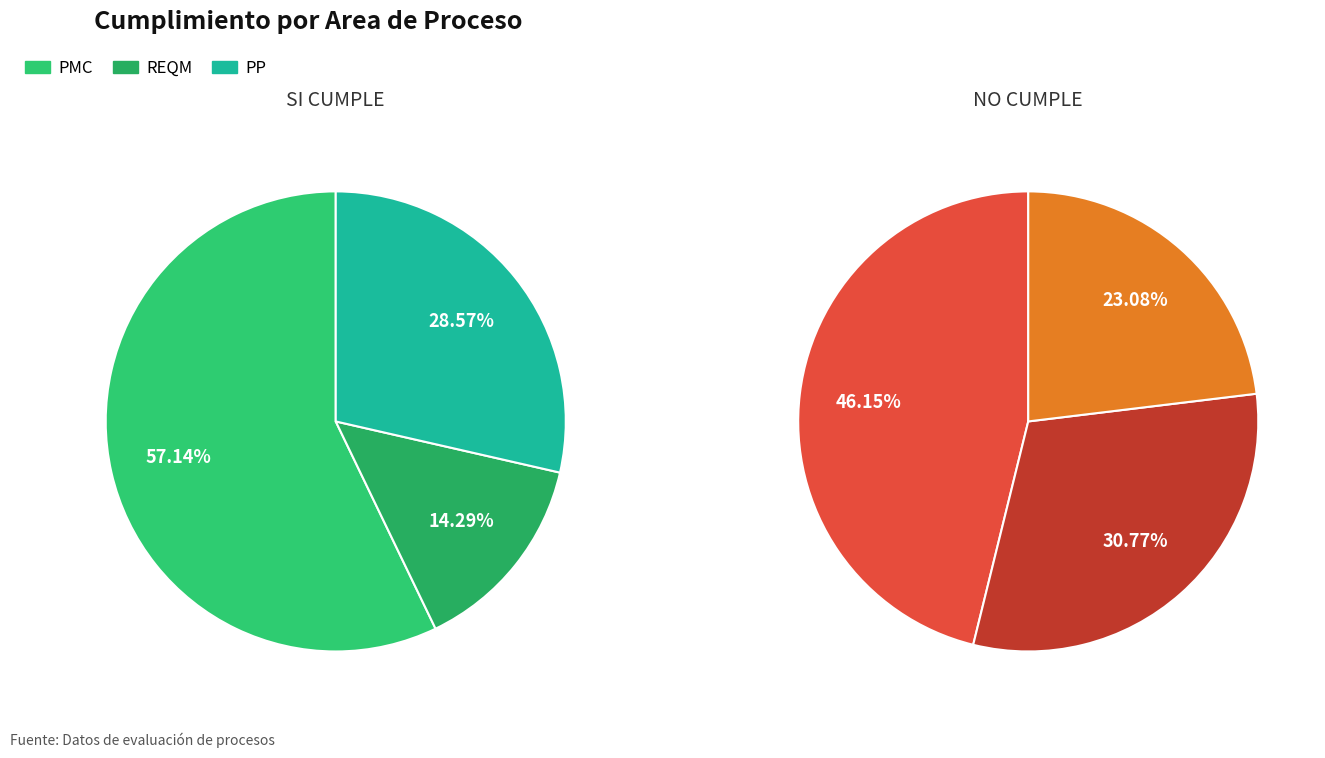

What percentage is NOT represented by PP?

71.4%